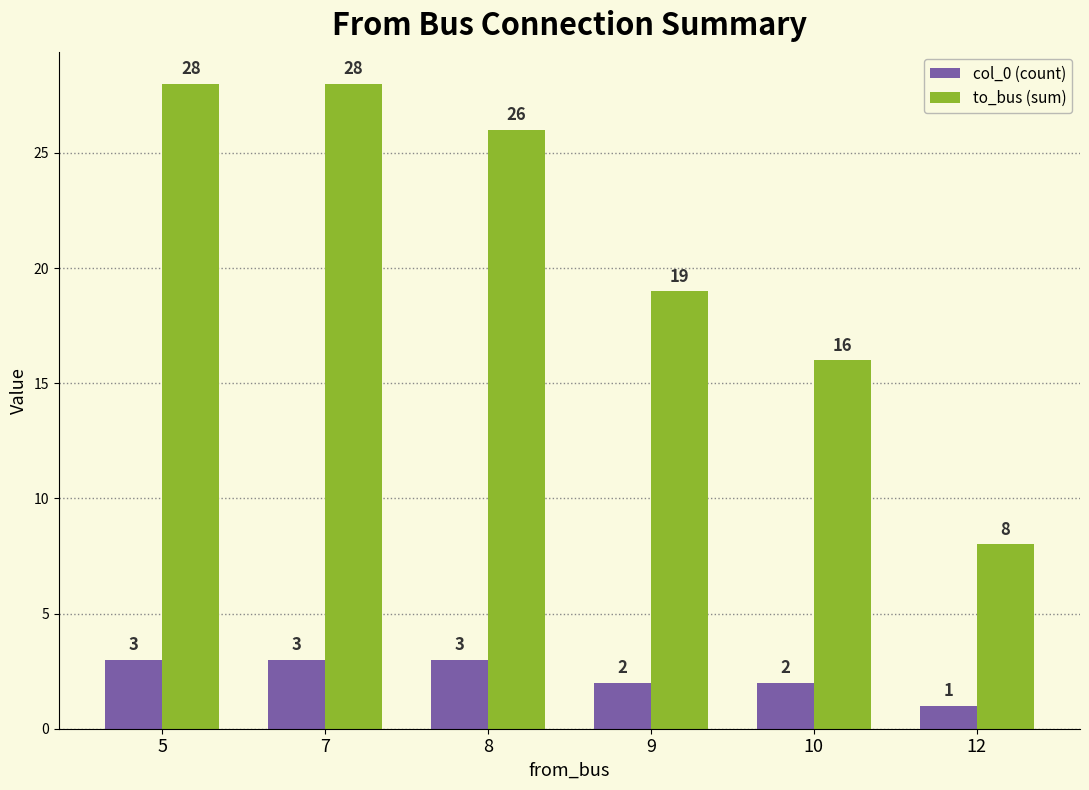

List the series in order of their overall mean, highest first.

to_bus (sum), col_0 (count)